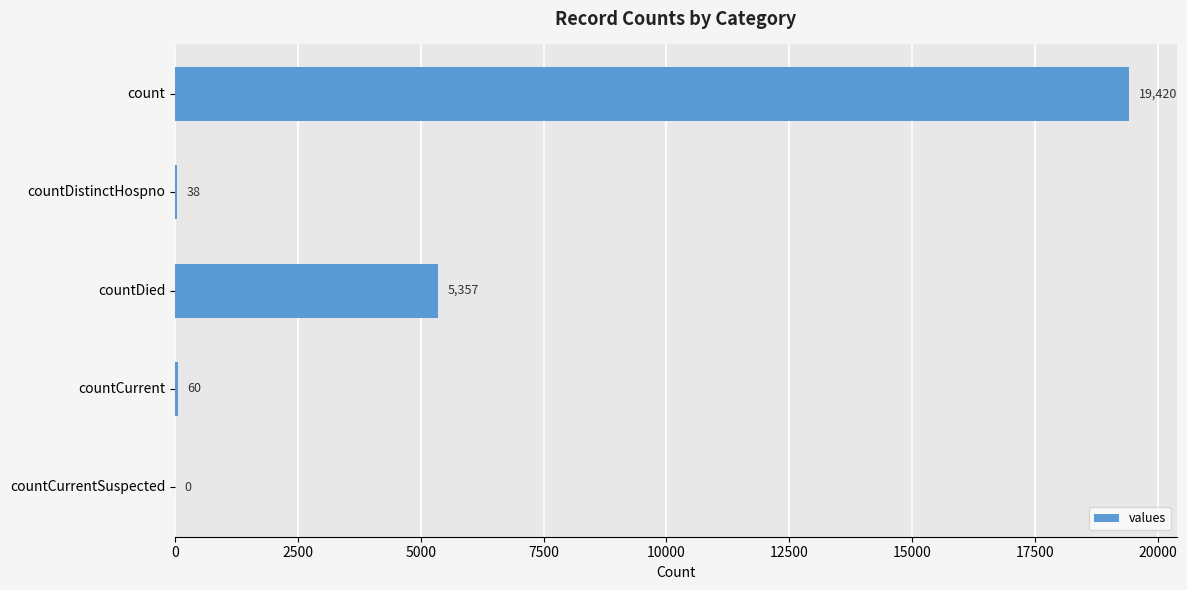

Is it true that the value at count is 19420?

True